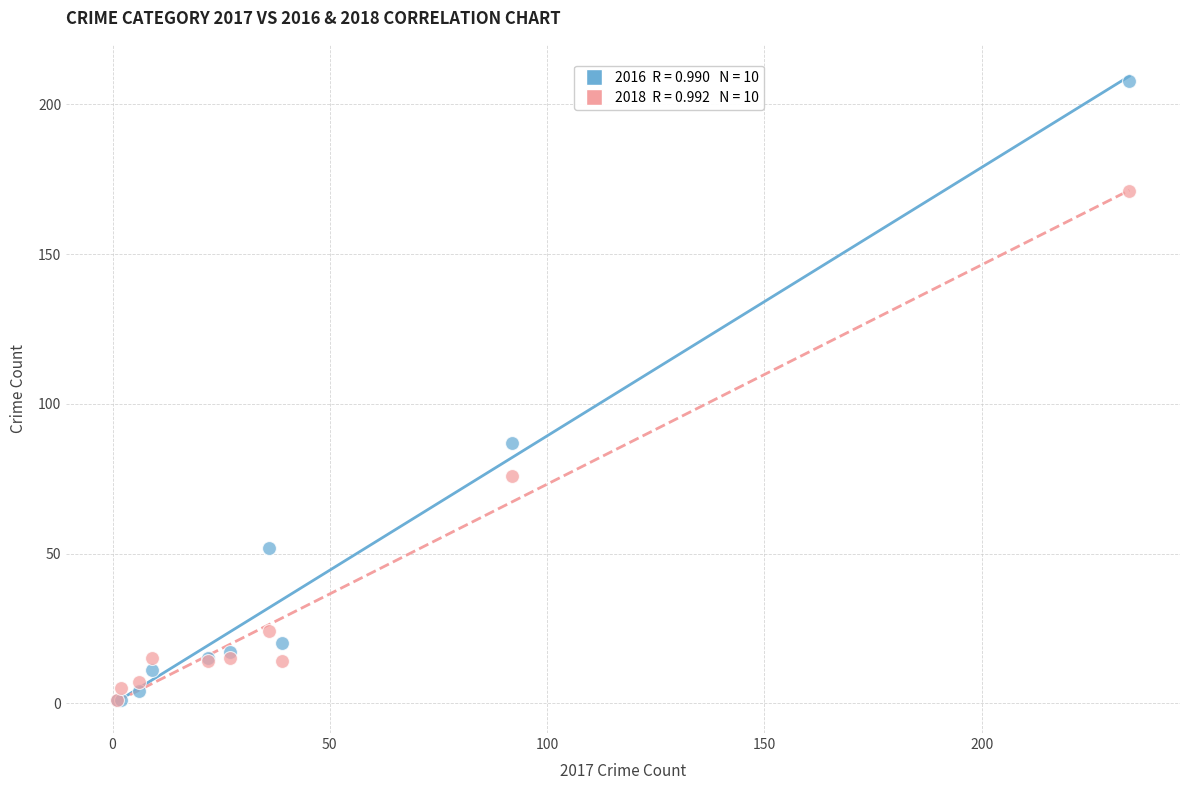

Across all series, what Y value is closest to 104?

87